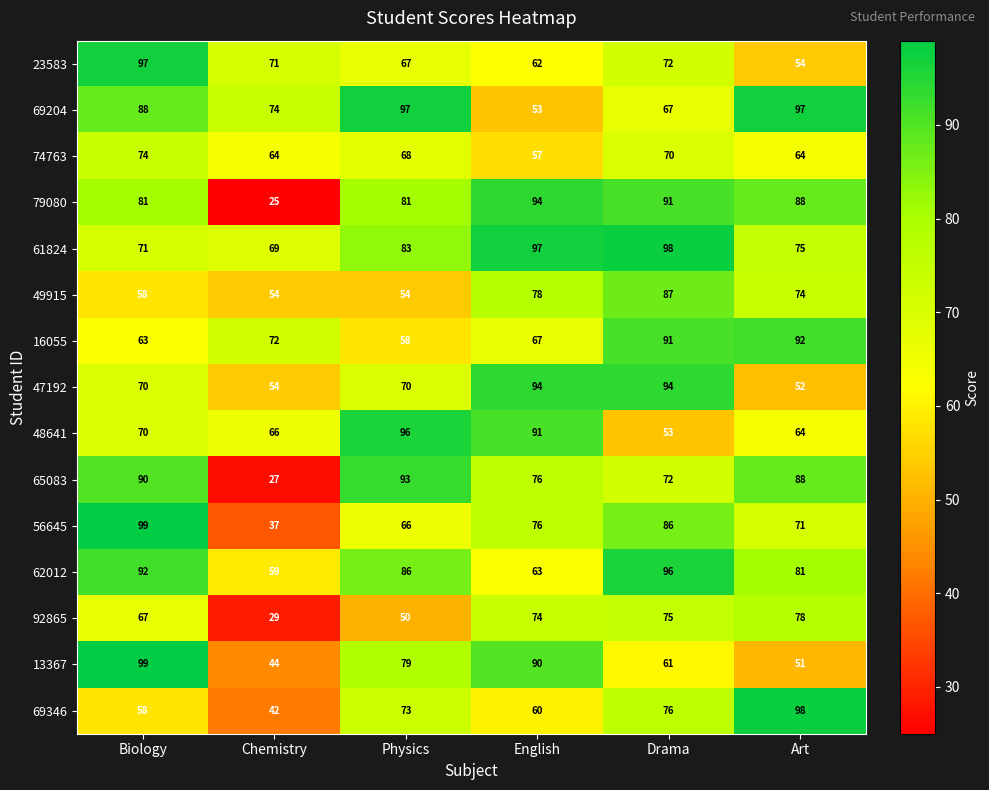

What is the total value across all series at Art?

1127